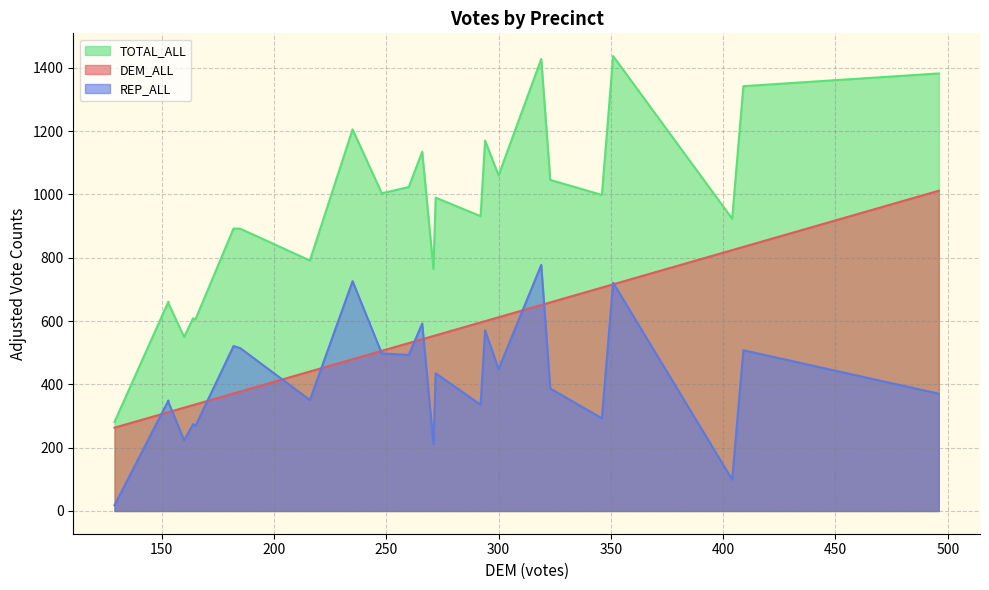

What is the minimum value for DEM_ALL?

263.1